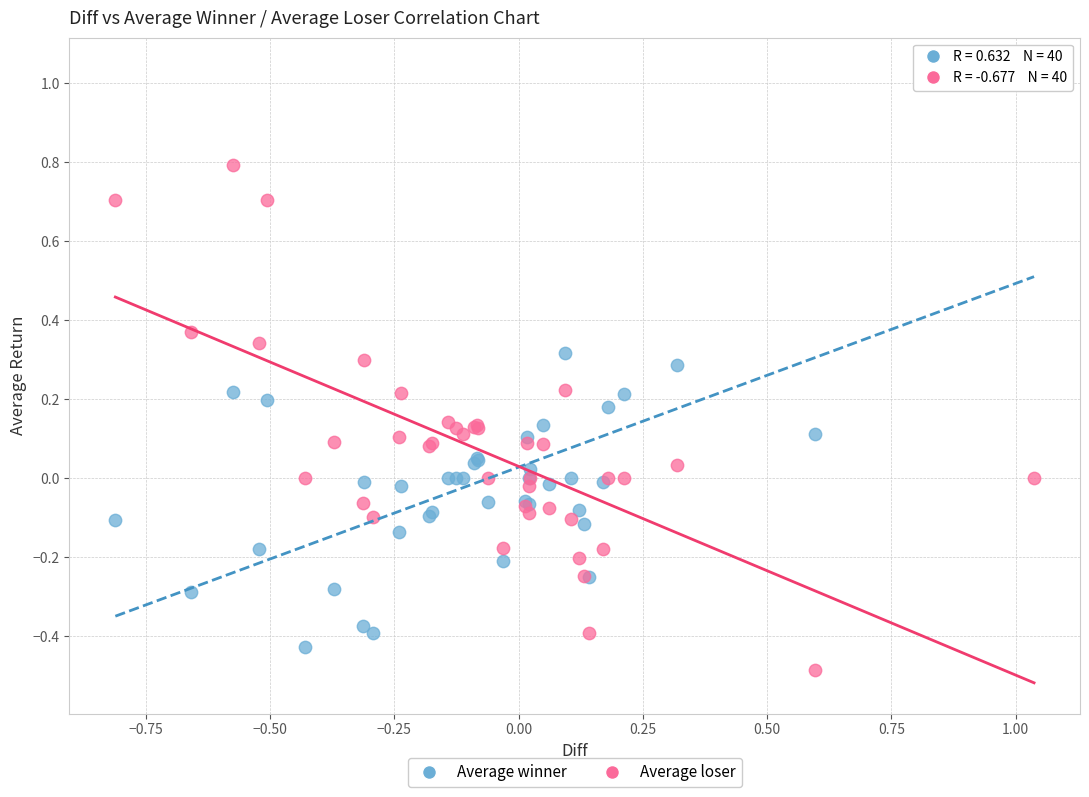

Which series reaches the minimum Y coordinate?

Average loser